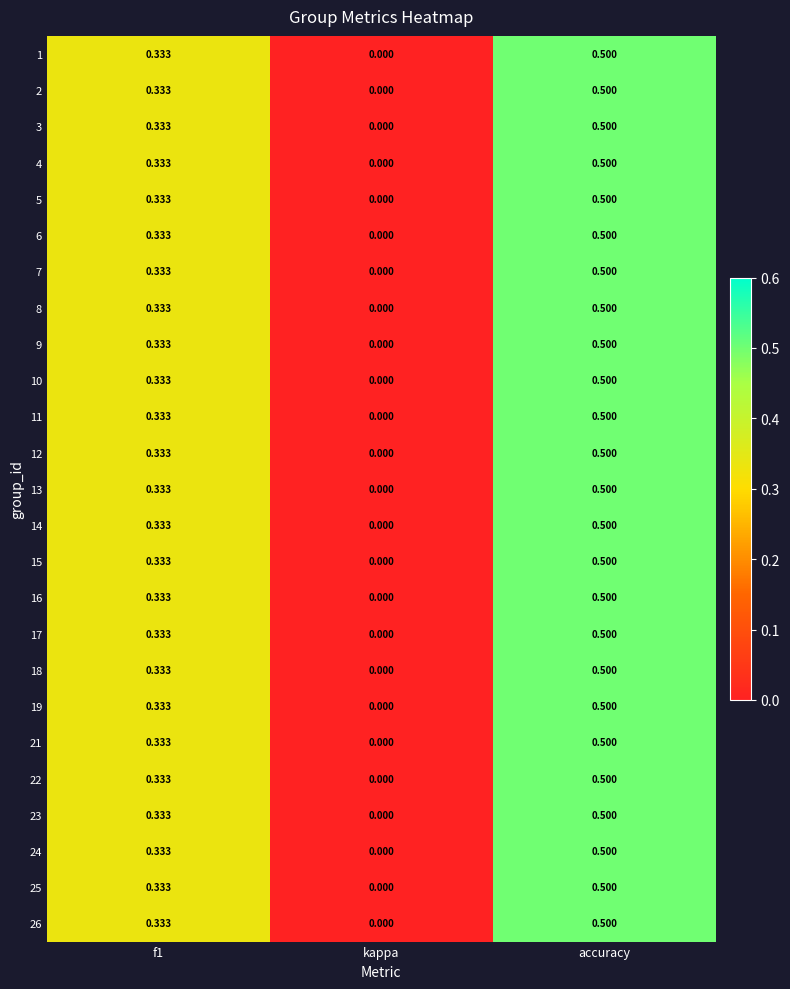

At which category does the chart reach its peak across all series?

accuracy